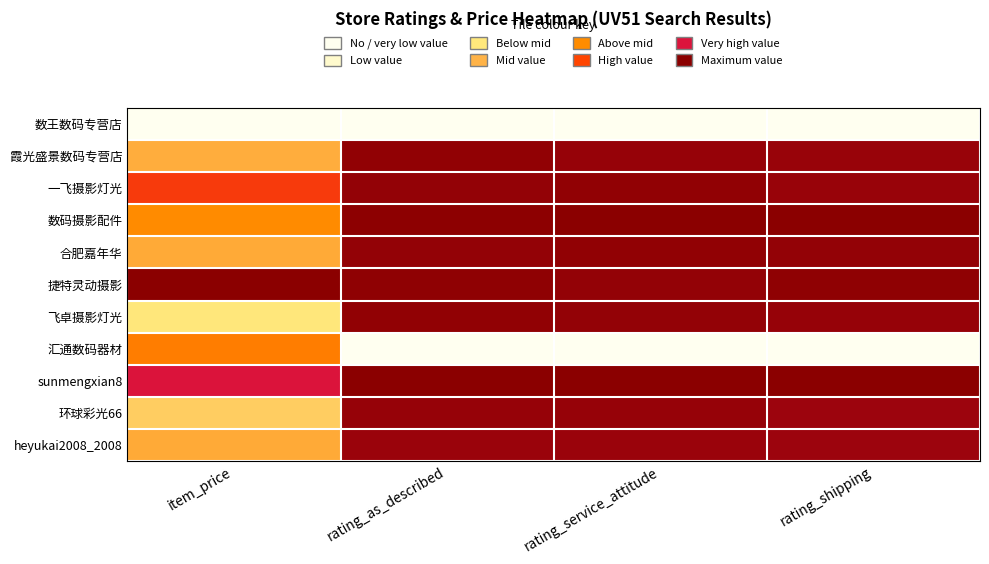

What is the maximum value shown in the chart?

1.0